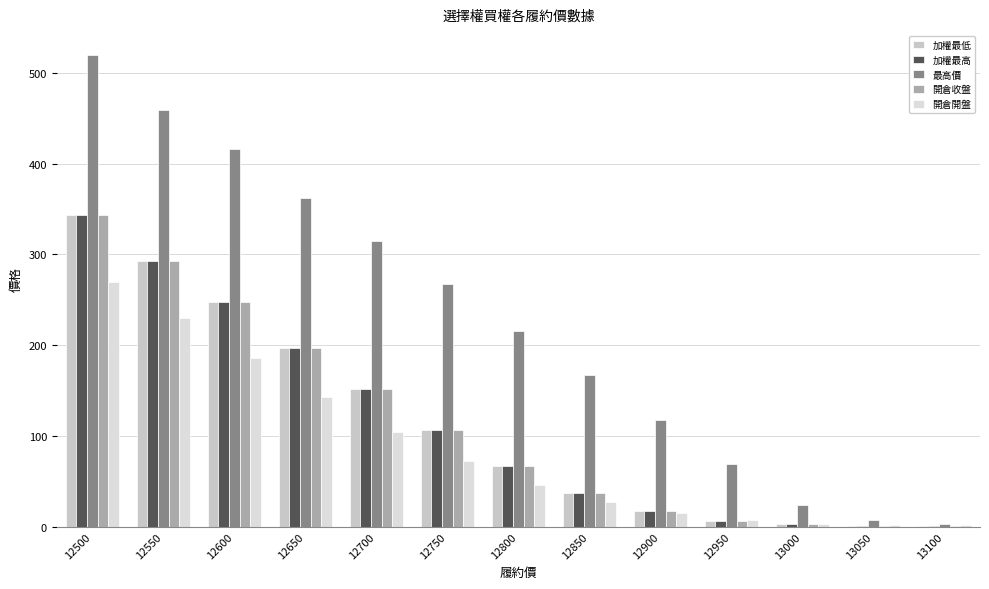

At which category is the sum across all series the highest?

12500